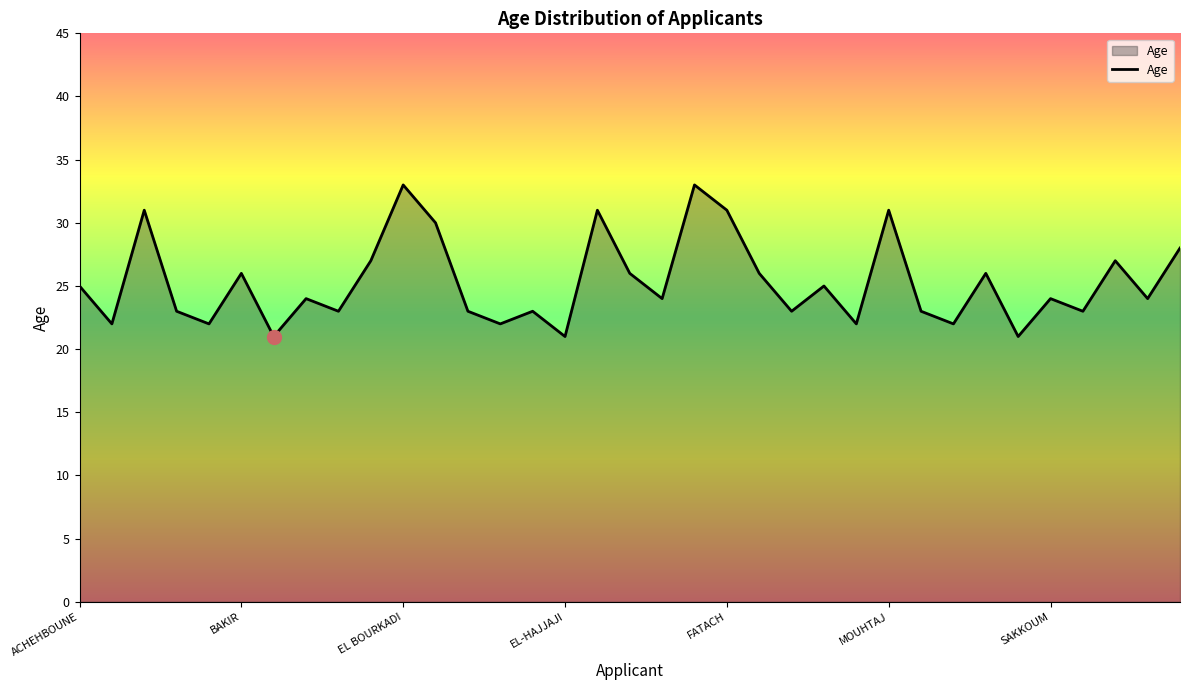

What is the difference between the second highest and minimum values?

12